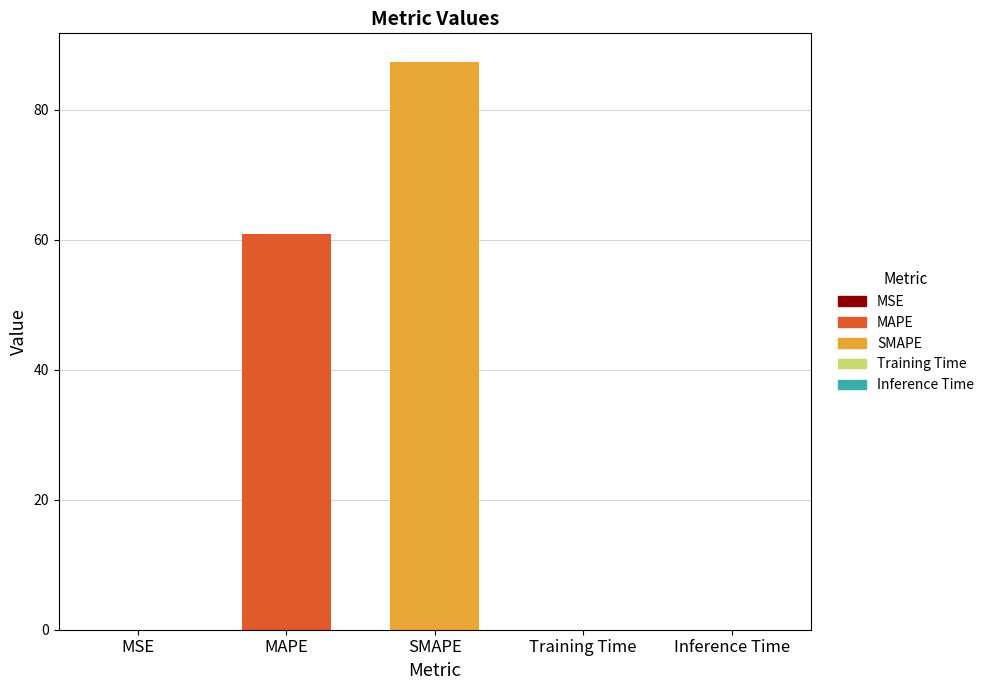

What value does the data have at MAPE?

60.8